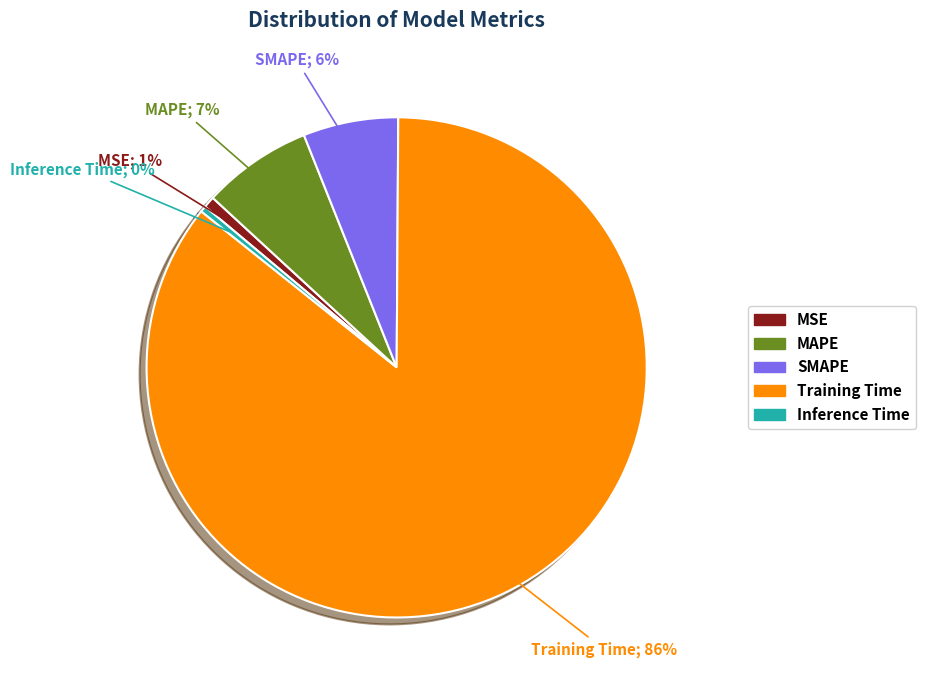

What percentage is the SMAPE slice, to the nearest percent?

6%